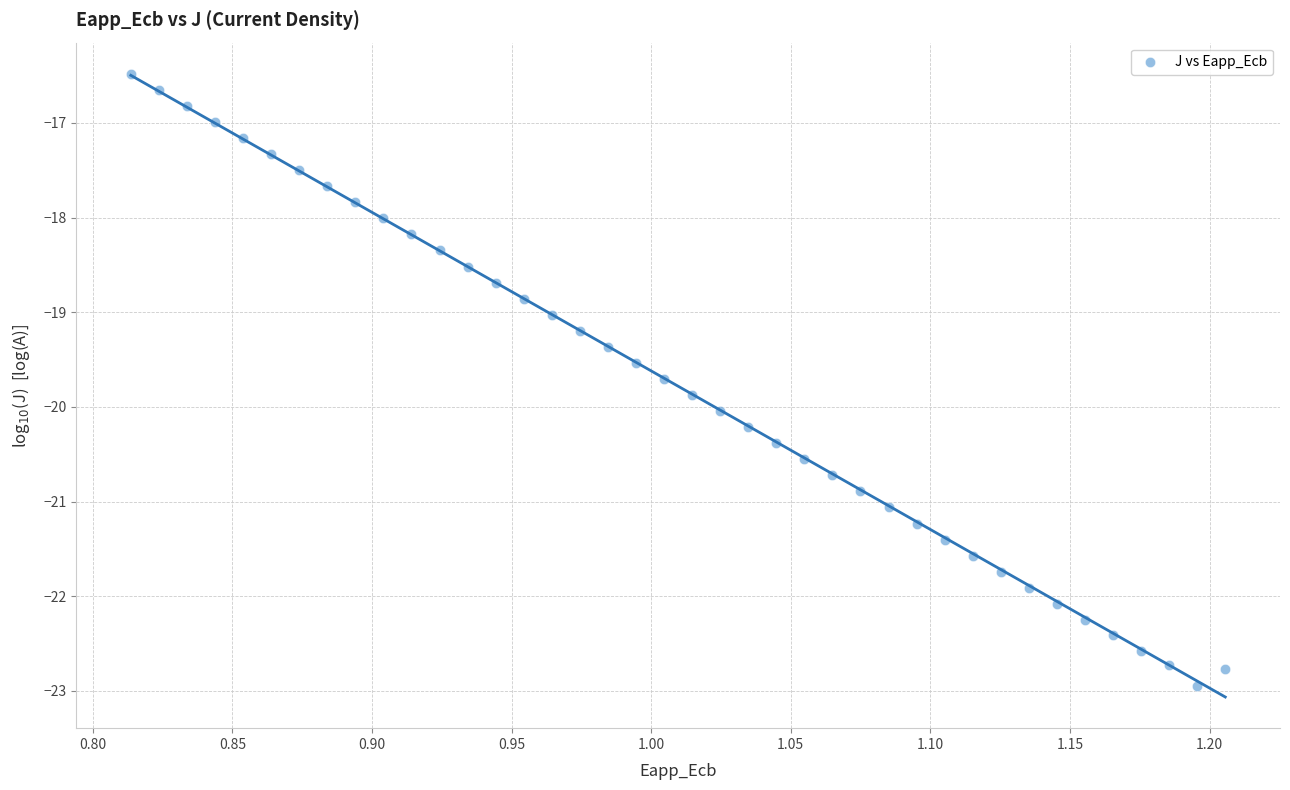

What is the range of Y values (max minus min)?

6.5